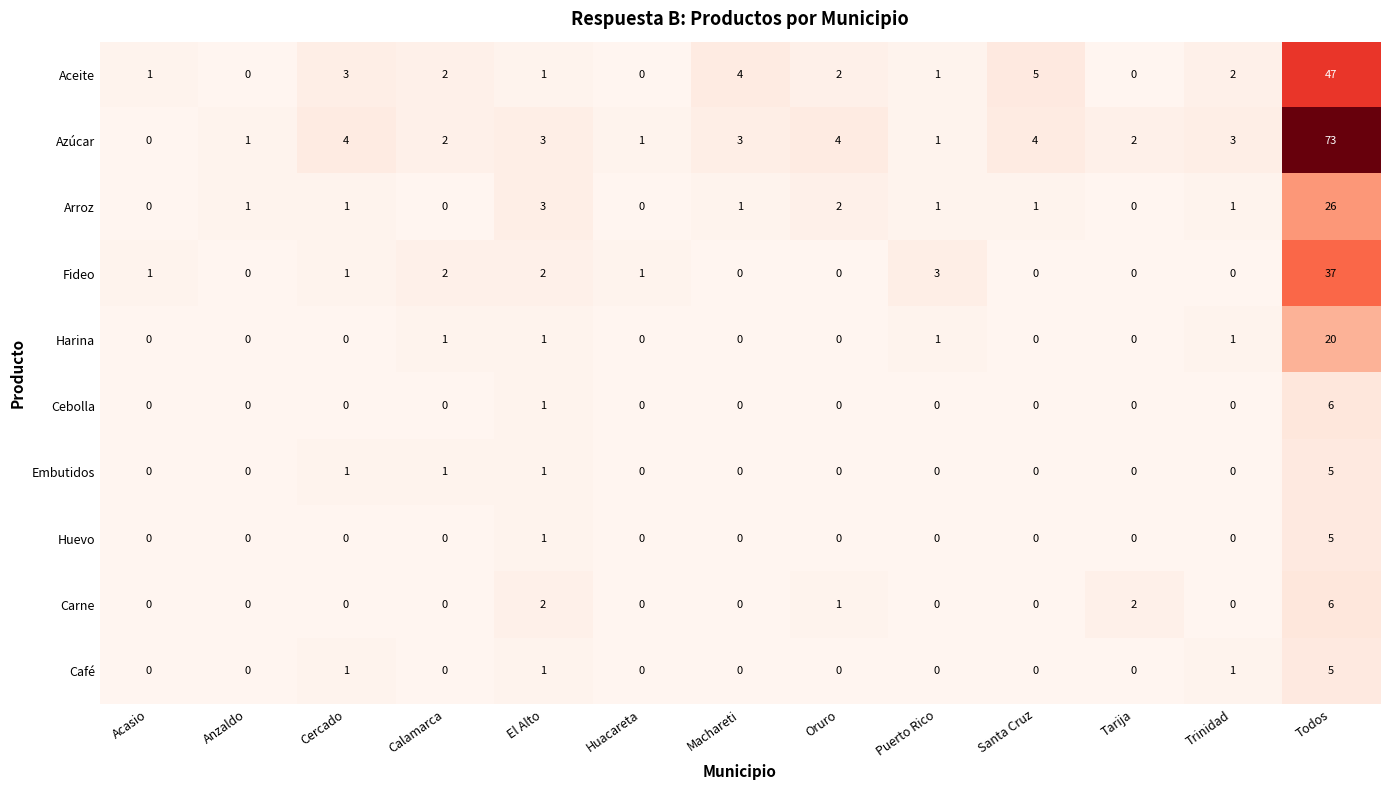

What is the difference between the highest and lowest values at Trinidad?

3